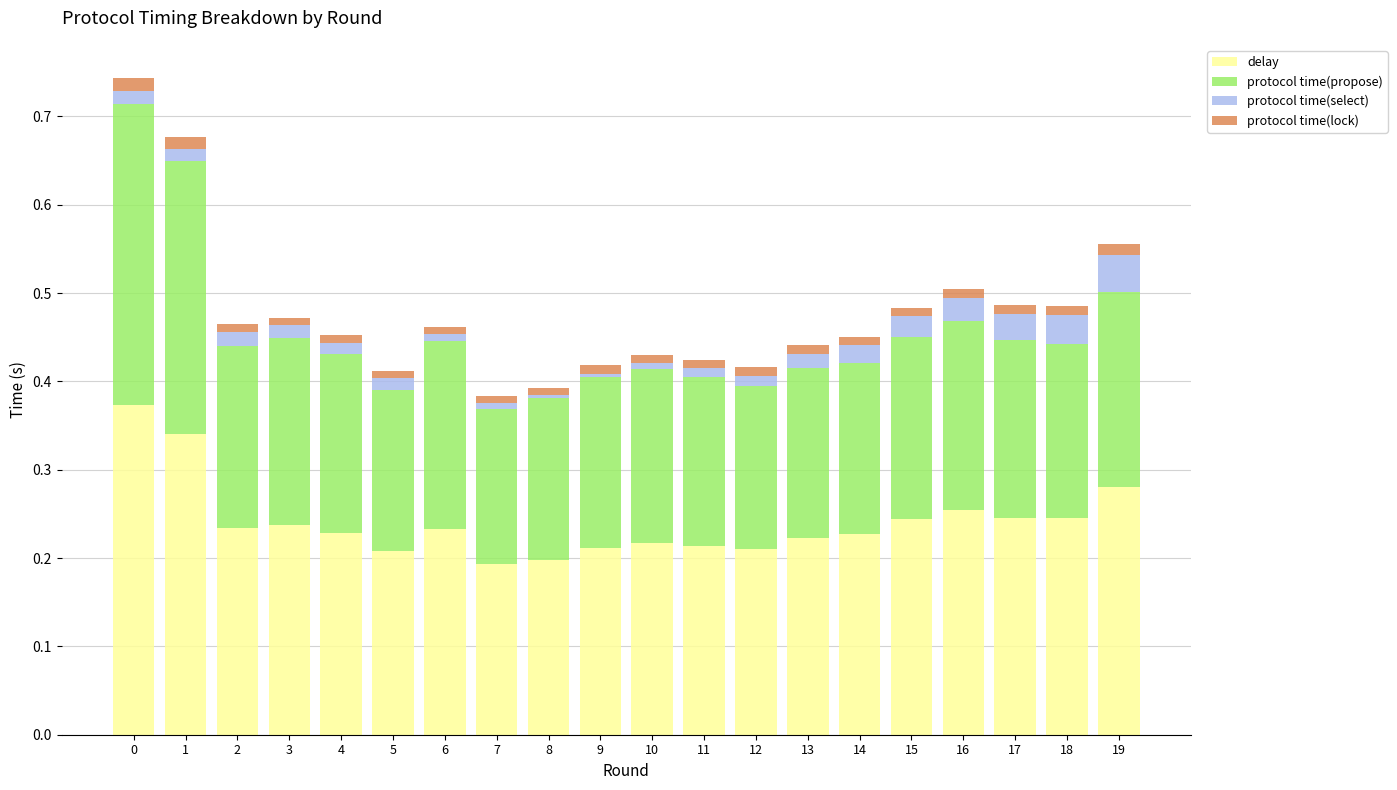

The delay series shows 0.1 at 11. True or false?

False